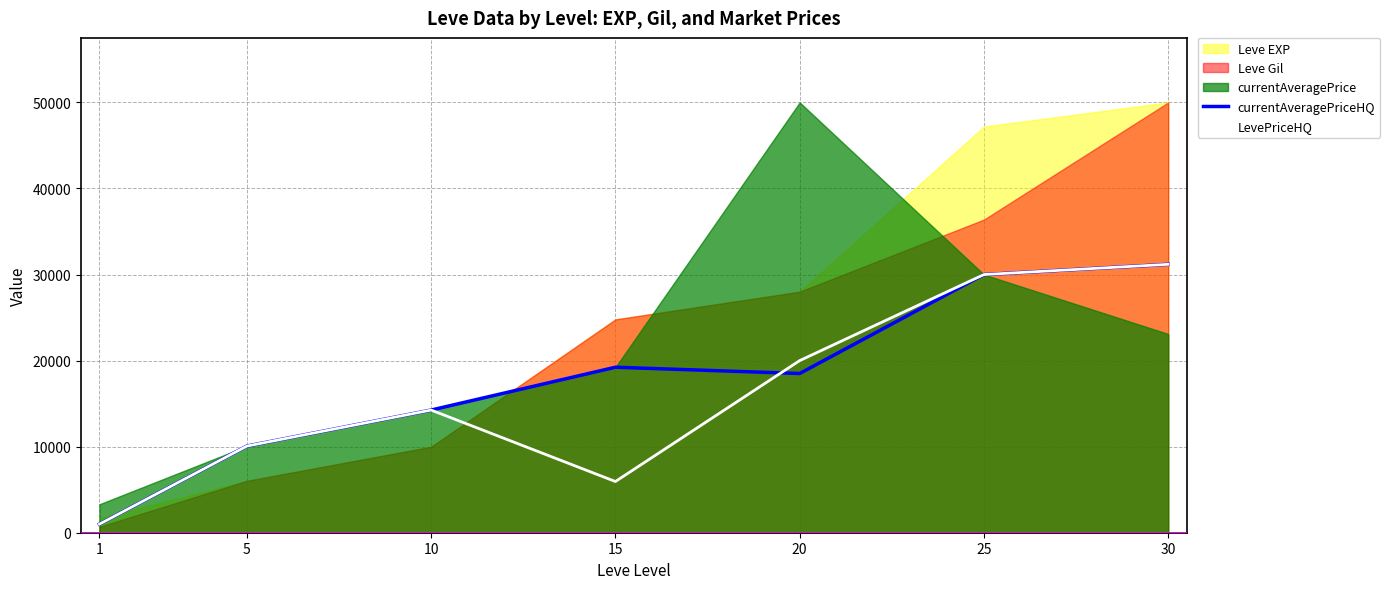

In currentAveragePriceHQ, how many points are lower than both neighbors (excluding endpoints)?

1